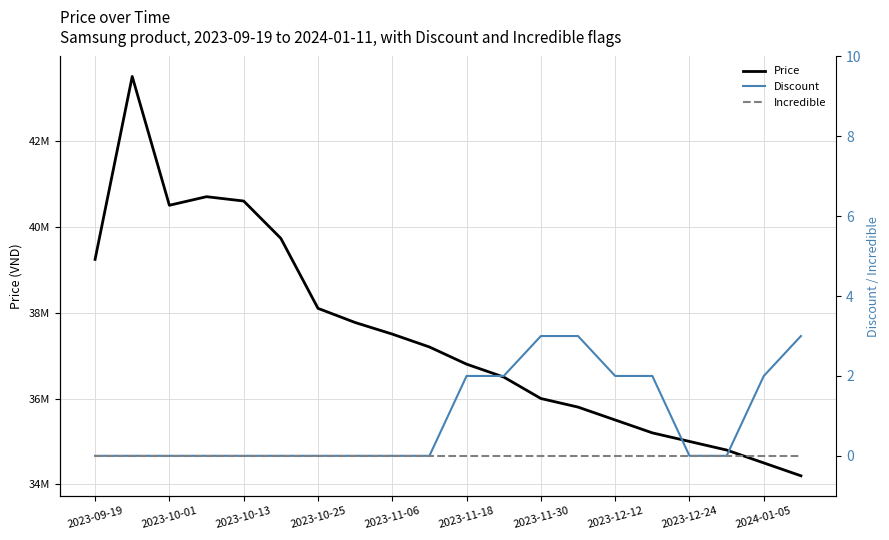

What is the difference between the maximum and minimum values in the Discount series?

3